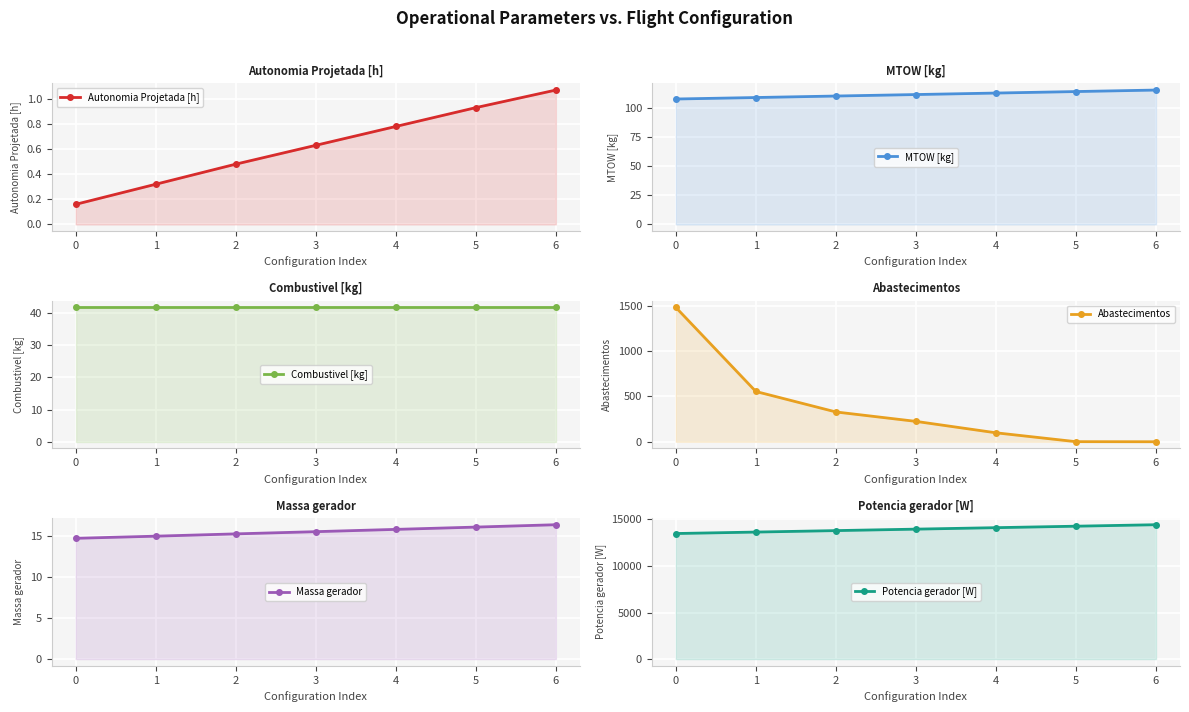

How many data points does each series have?

7